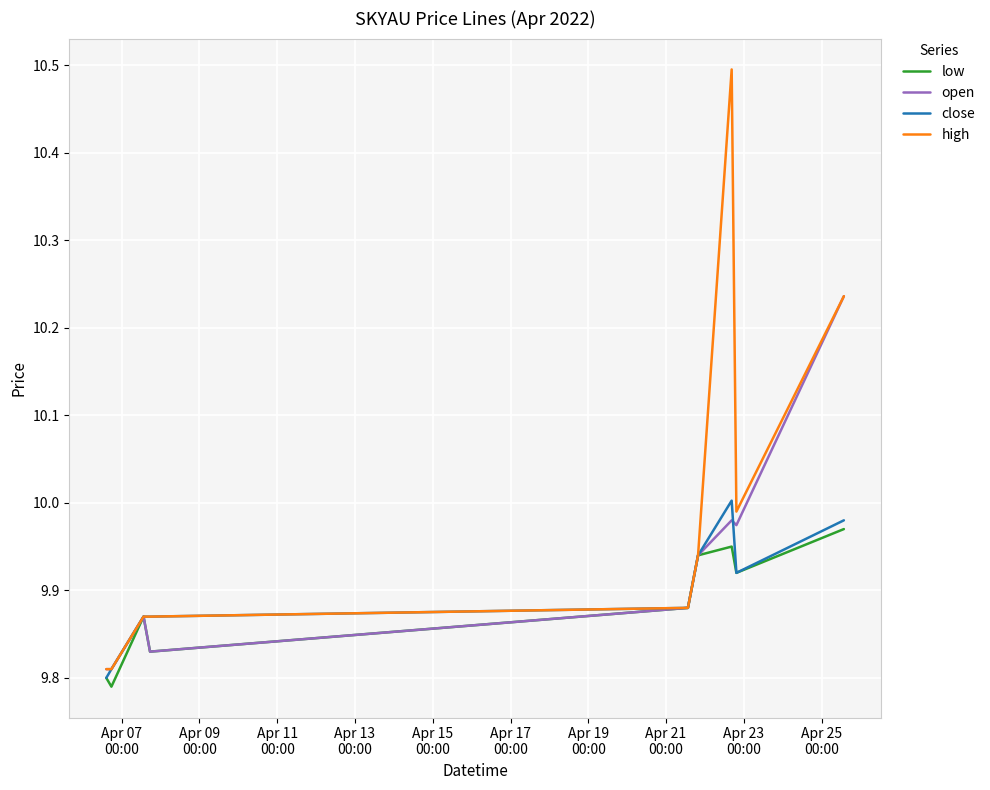

What is the sum of all high values?

89.9